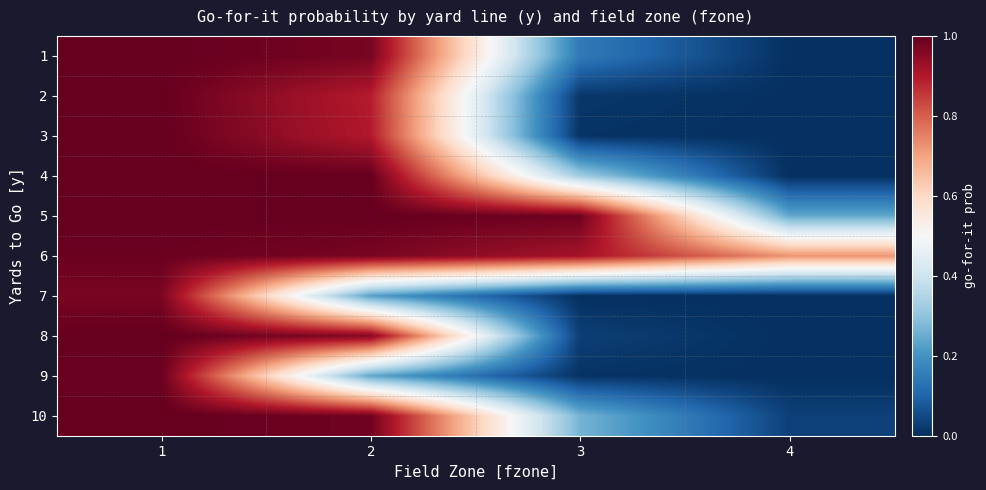

Reading right to left, extract all data points from this chart.

1: 4=0.0	3=0.1	2=1.0	1=1.0
2: 4=0.0	3=0.0	2=0.9	1=1.0
3: 4=0.0	3=0.0	2=0.9	1=1.0
4: 4=0.0	3=0.3	2=1.0	1=1.0
5: 4=0.2	3=1.0	2=1.0	1=1.0
6: 4=0.7	3=0.9	2=1.0	1=1.0
7: 4=0.0	3=0.0	2=0.2	1=1.0
8: 4=0.0	3=0.0	2=1.0	1=1.0
9: 4=0.0	3=0.0	2=0.2	1=1.0
10: 4=0.0	3=0.3	2=1.0	1=1.0